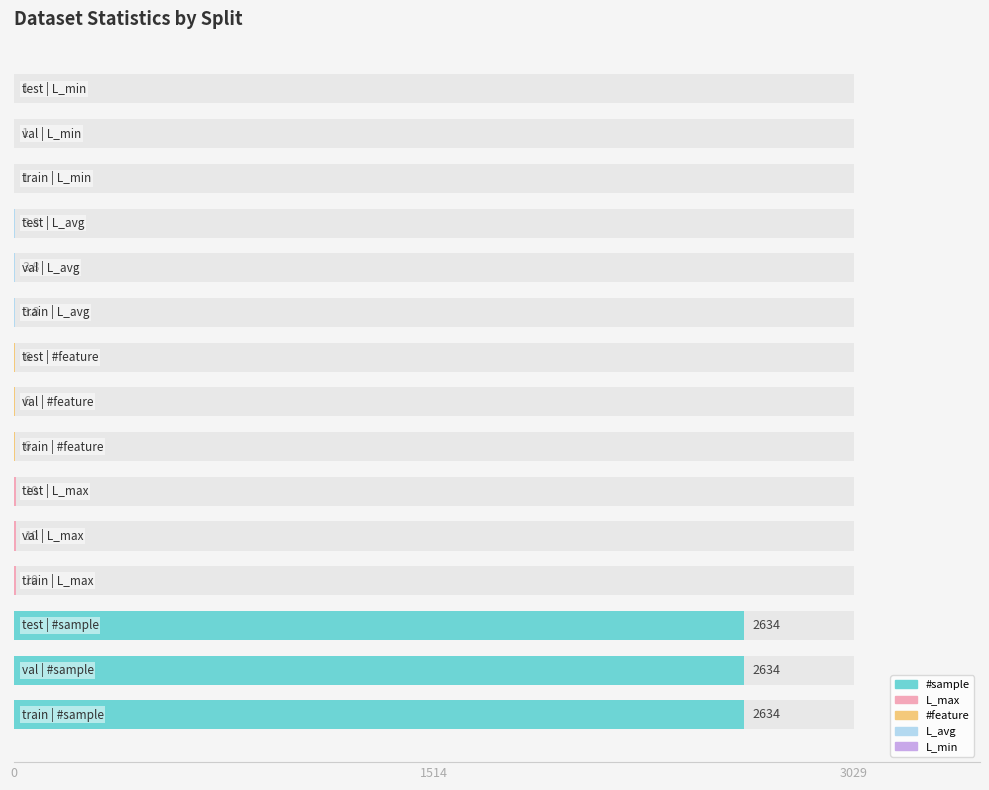

Which series has the largest total across all categories?

#sample